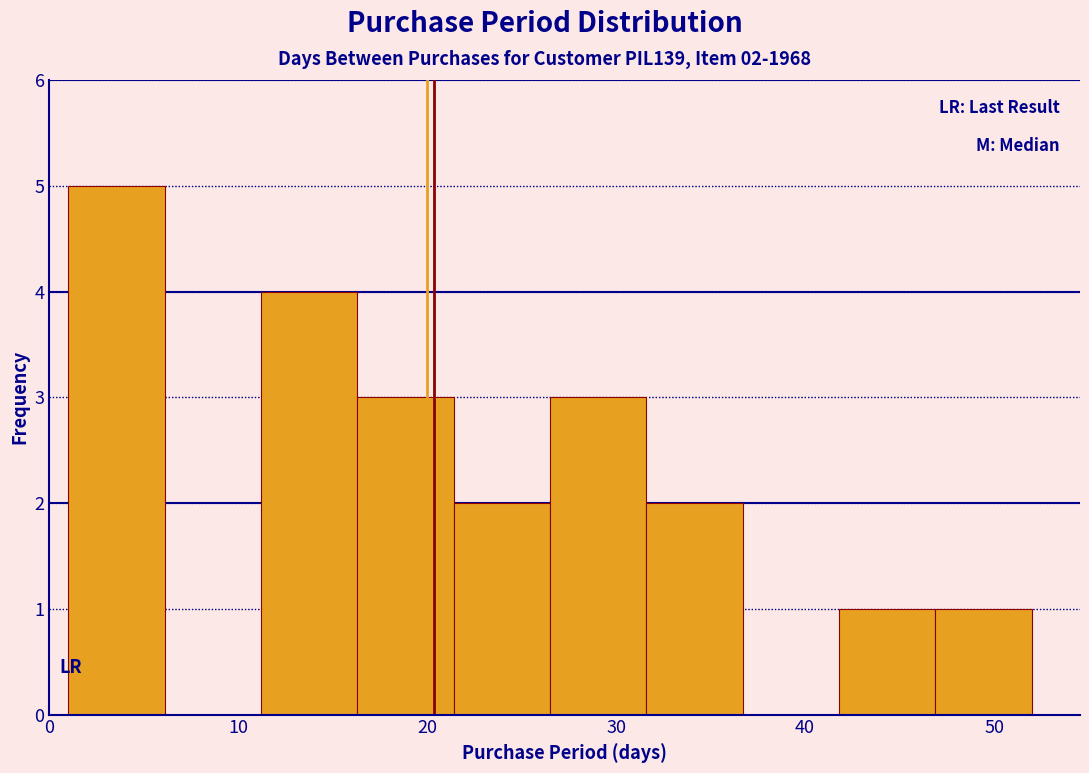

Which range on the x-axis has the tallest bar?

1.0 to 6.1